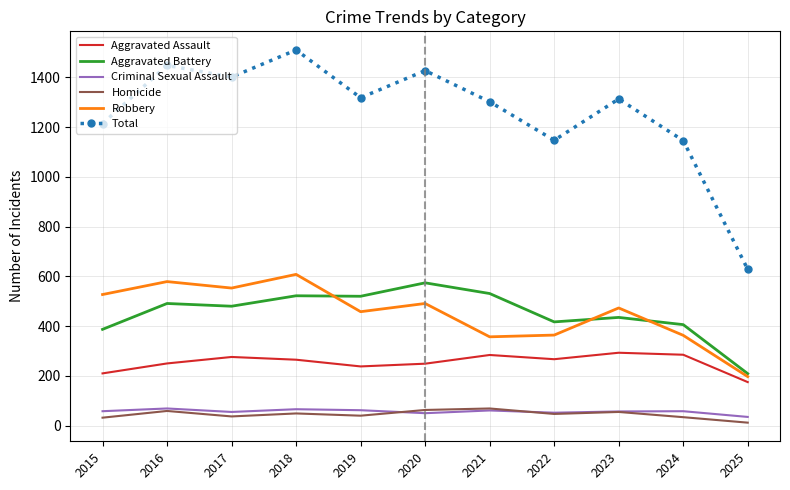

Between 2019 and 2024, which series saw the biggest shift?

Total